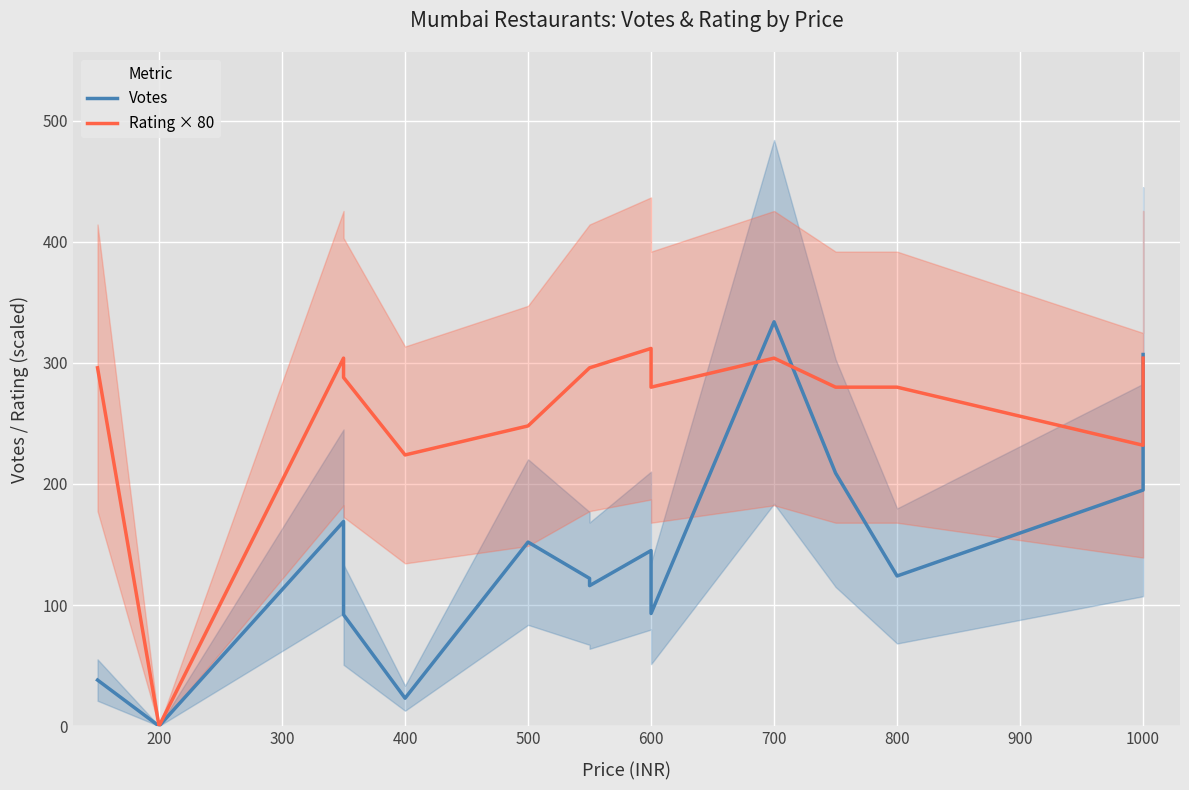

Which series ends up on top after the final intersection of Votes and Rating × 80?

Votes